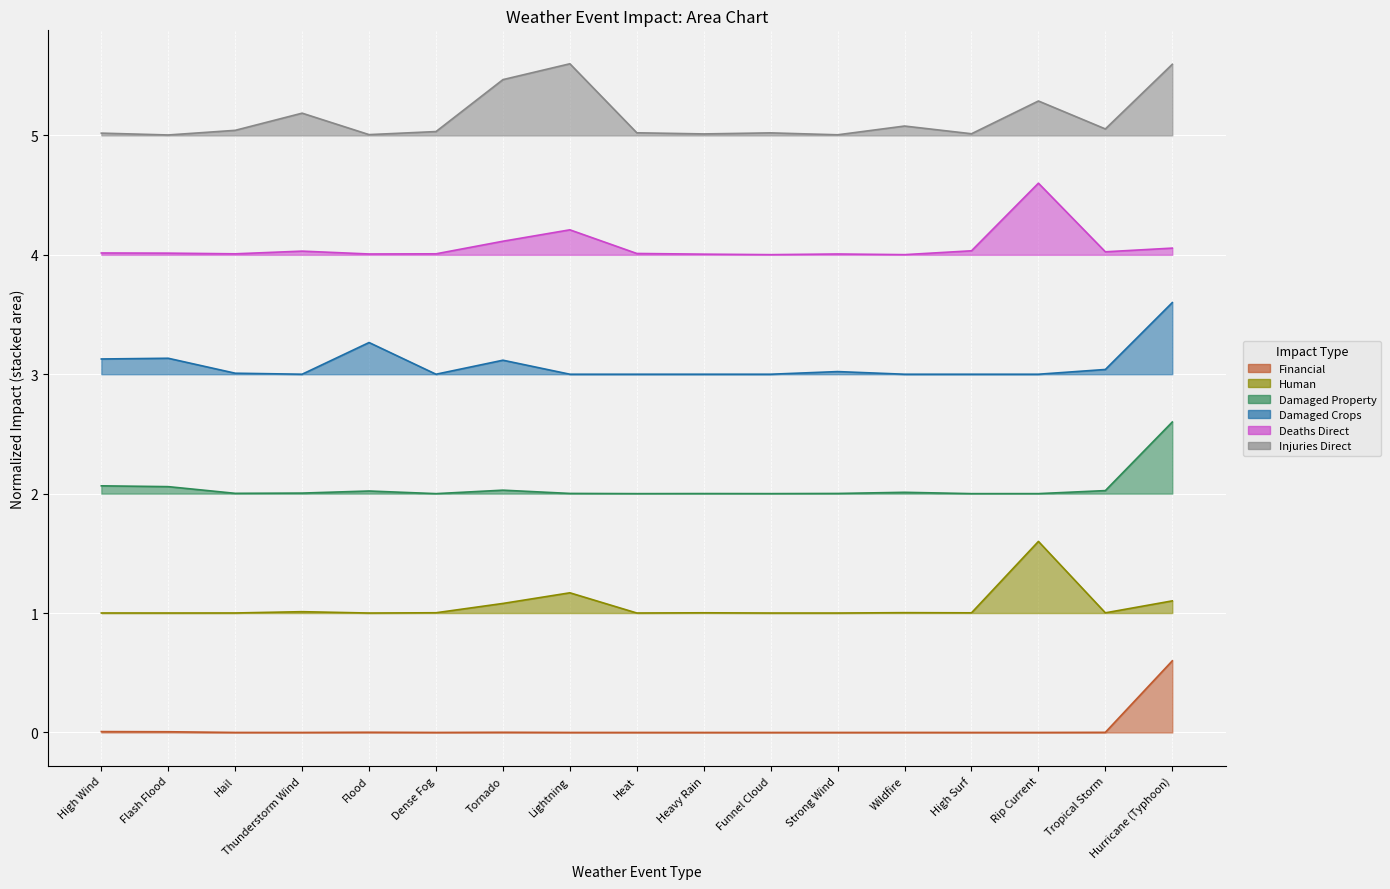

Count the number of data series in this chart.

6